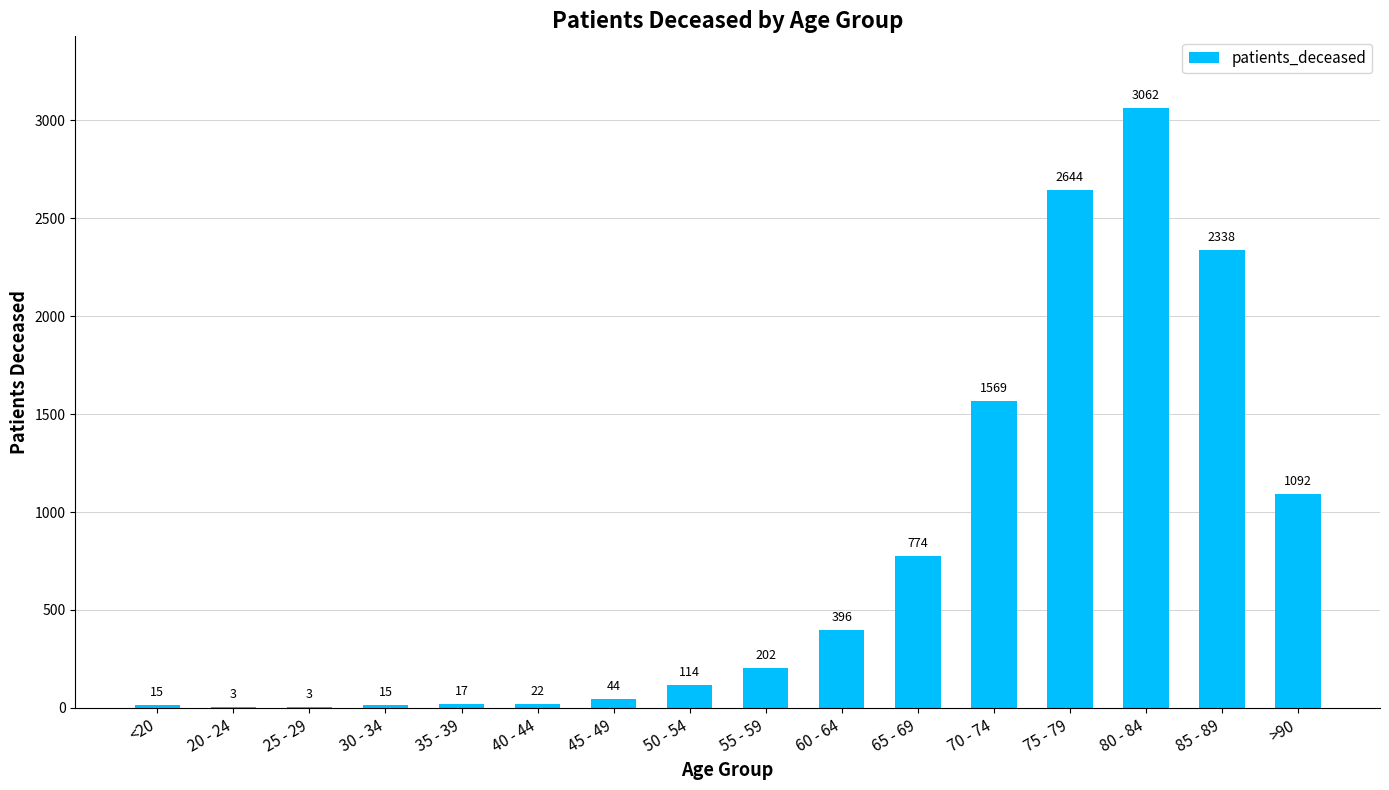

The chart shows a value of 15 at <20. True or false?

True